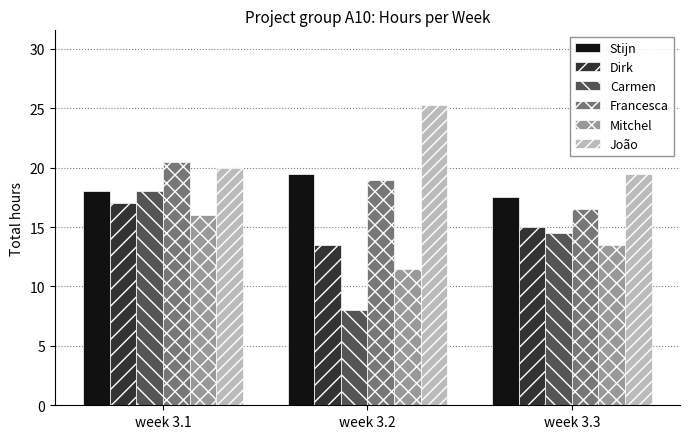

Are the bars horizontal?

No